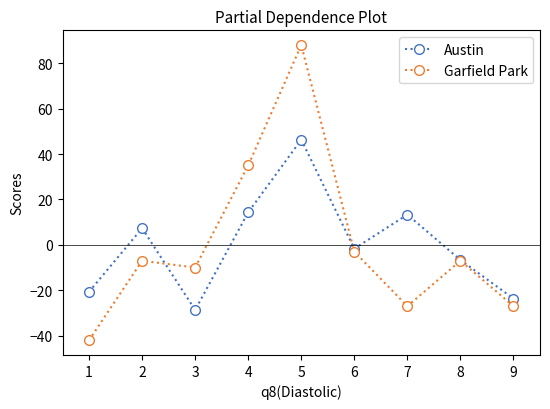

Which series changed the most between 1 and 8?

Garfield Park